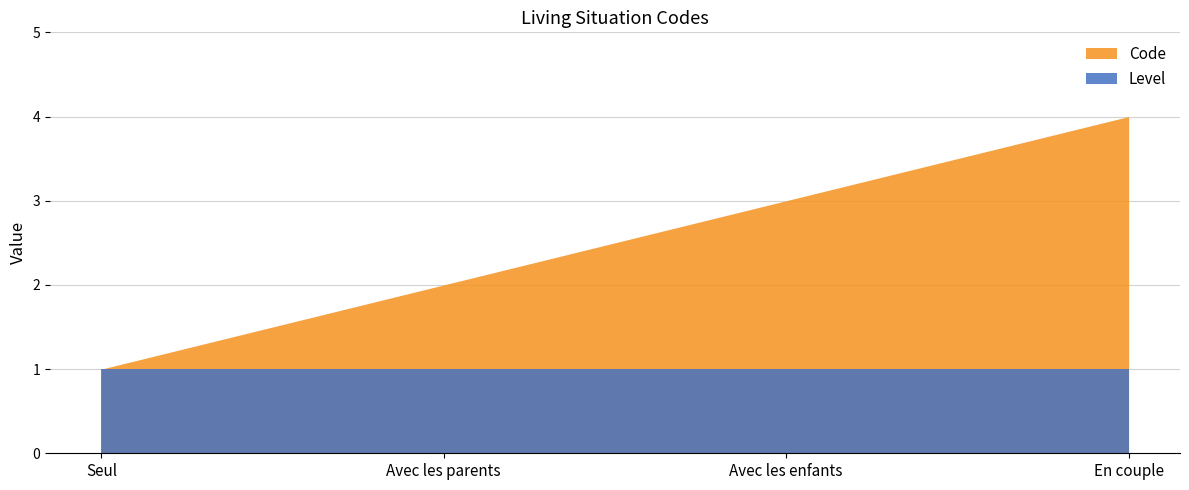

List the series in order of their overall mean, lowest first.

Level, Code